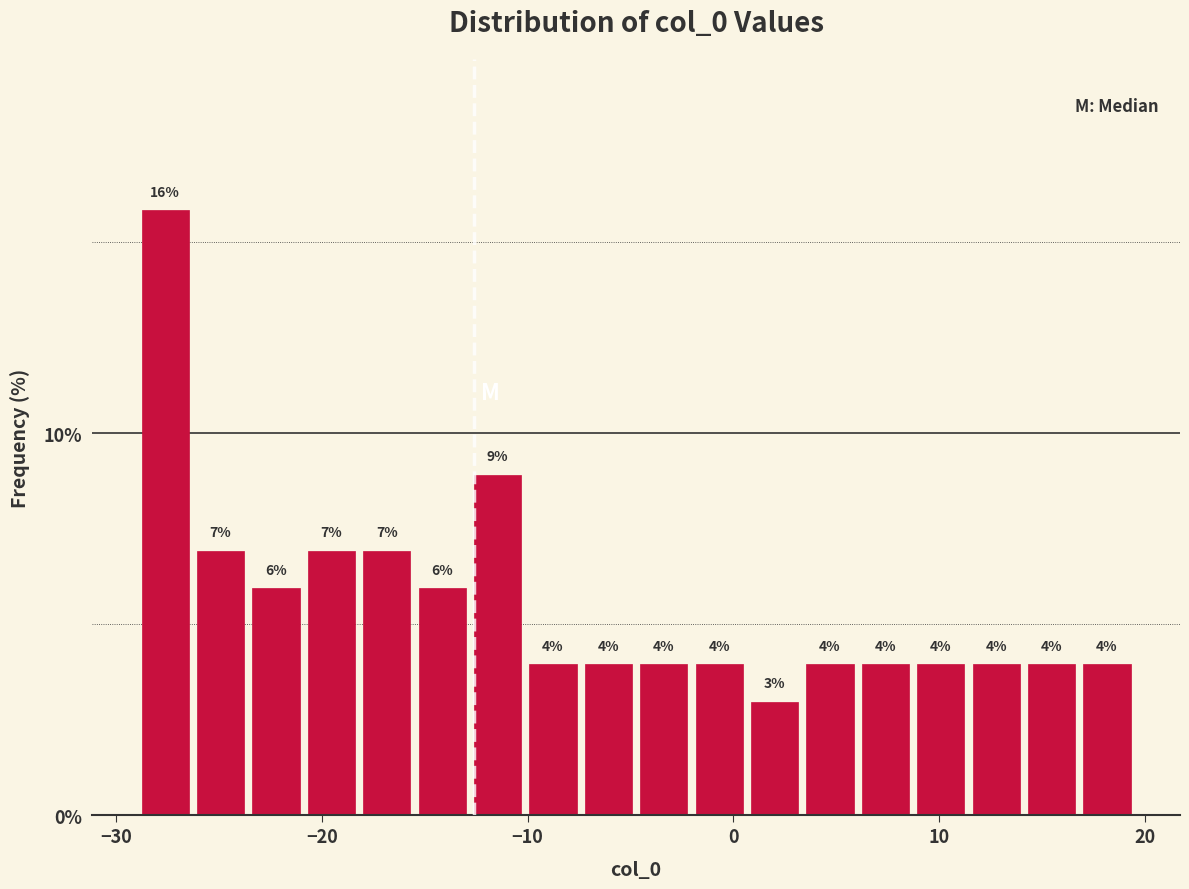

Read against the x-axis, roughly where is the centre of the tallest bar?

-28